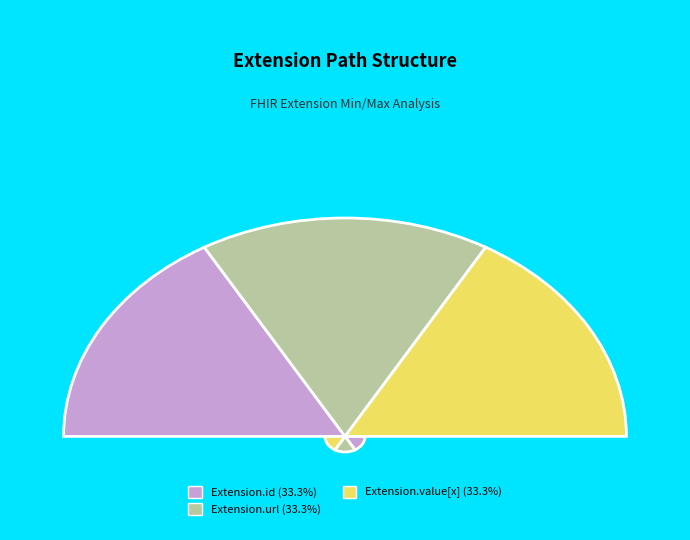

Count the number of slices in the pie.

5